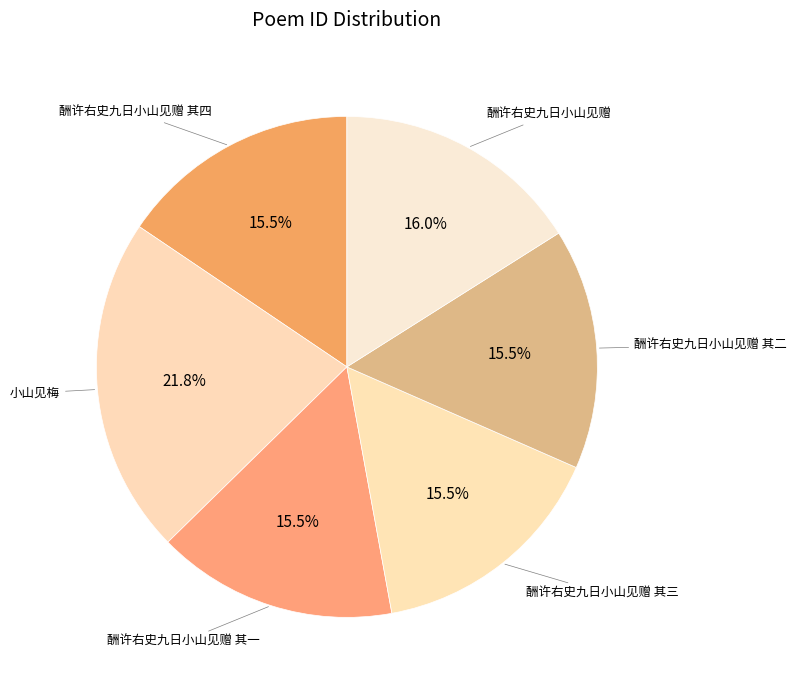

How many slices are in this pie chart?

6